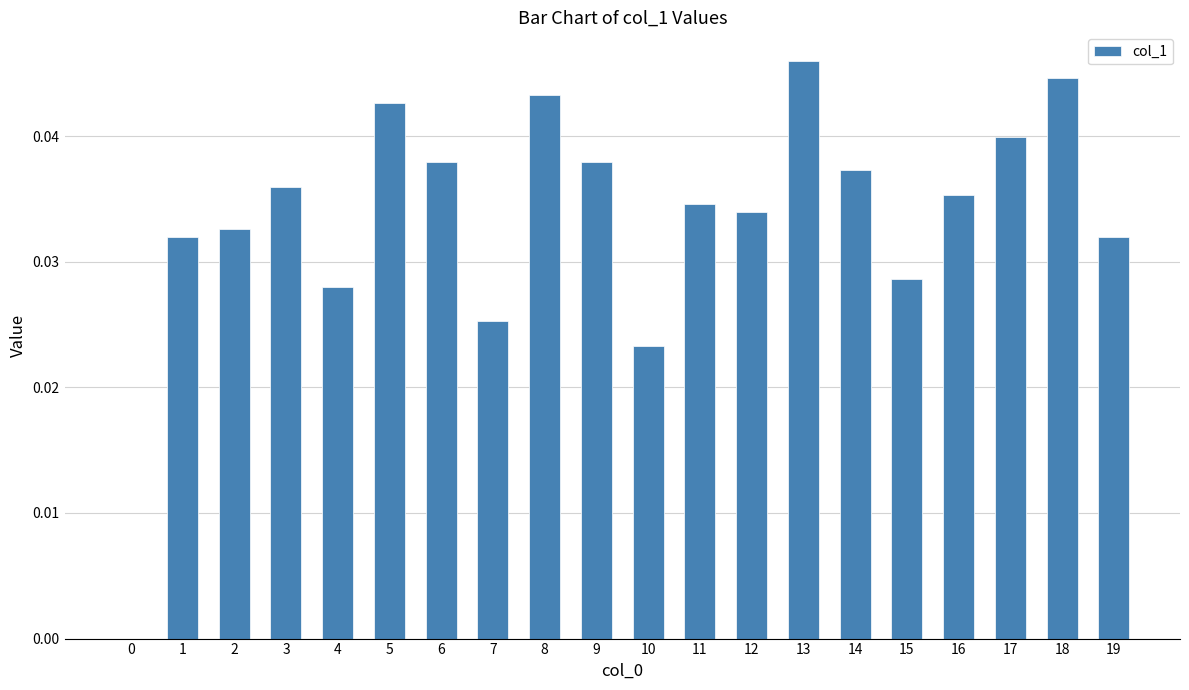

How many positive values are there?

19